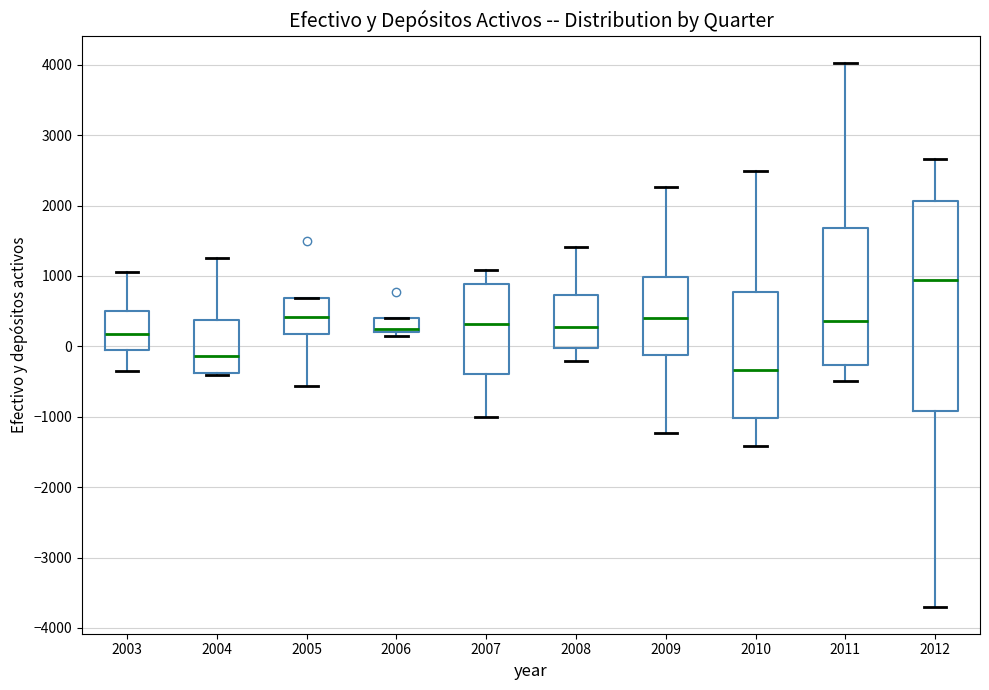

Where does the median line of the box at x = 2009 sit on the y-axis? The values are not printed on the chart, so give them approximately, as read against the axis.

400